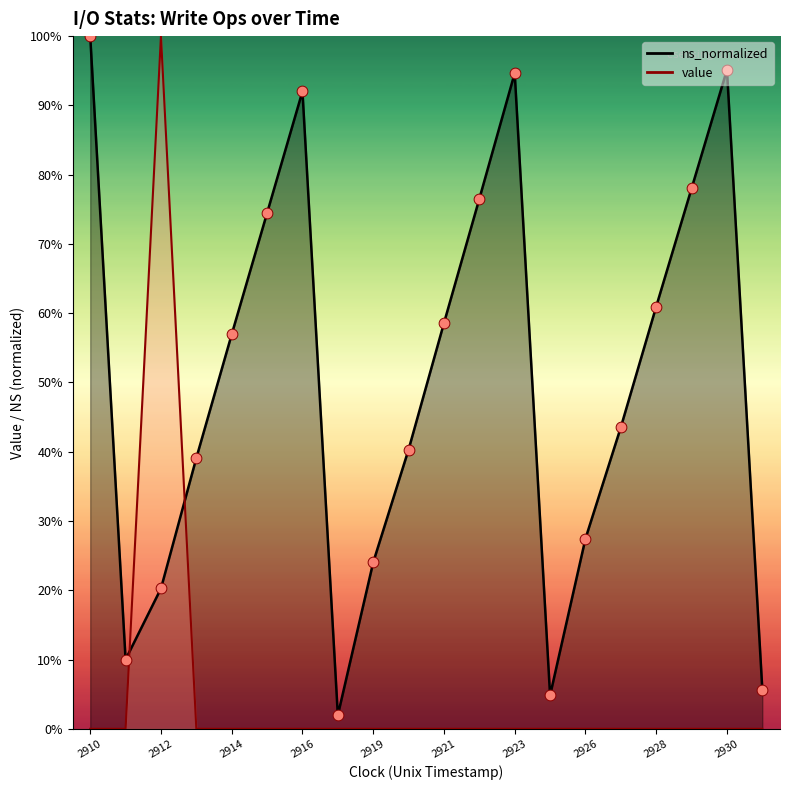

At which category is the sum across all series the highest?

2912